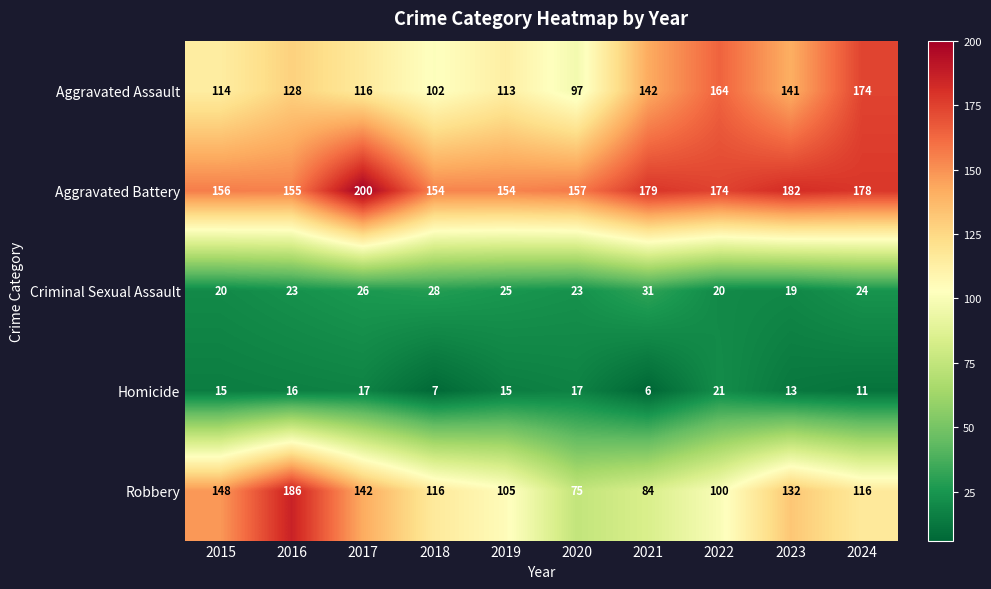

The Aggravated Assault series shows 227 at 2021. True or false?

False